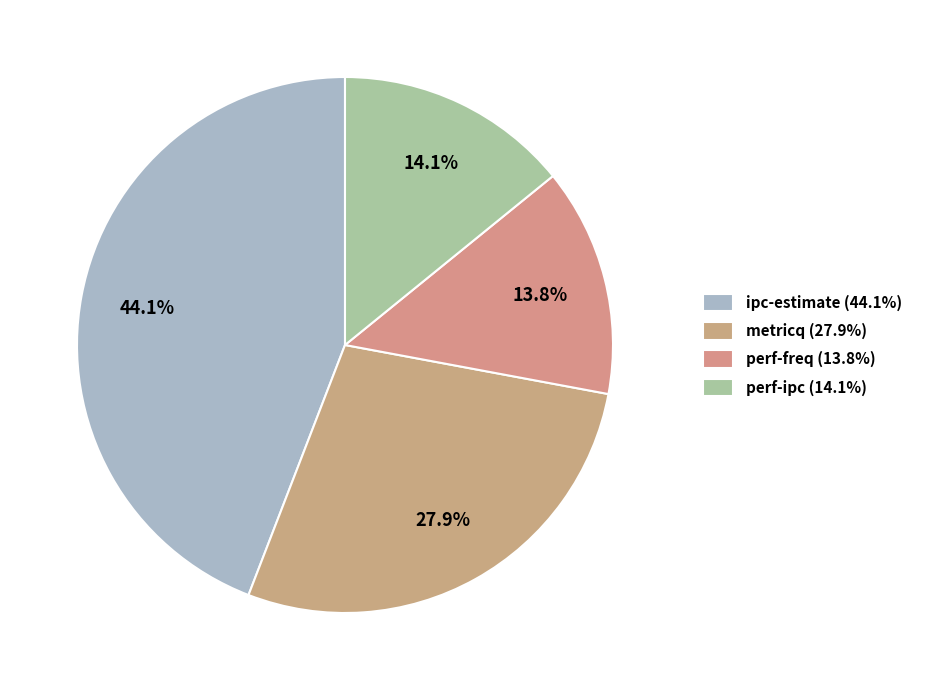

Rank the categories by value from highest to lowest.

ipc-estimate, metricq, perf-ipc, perf-freq